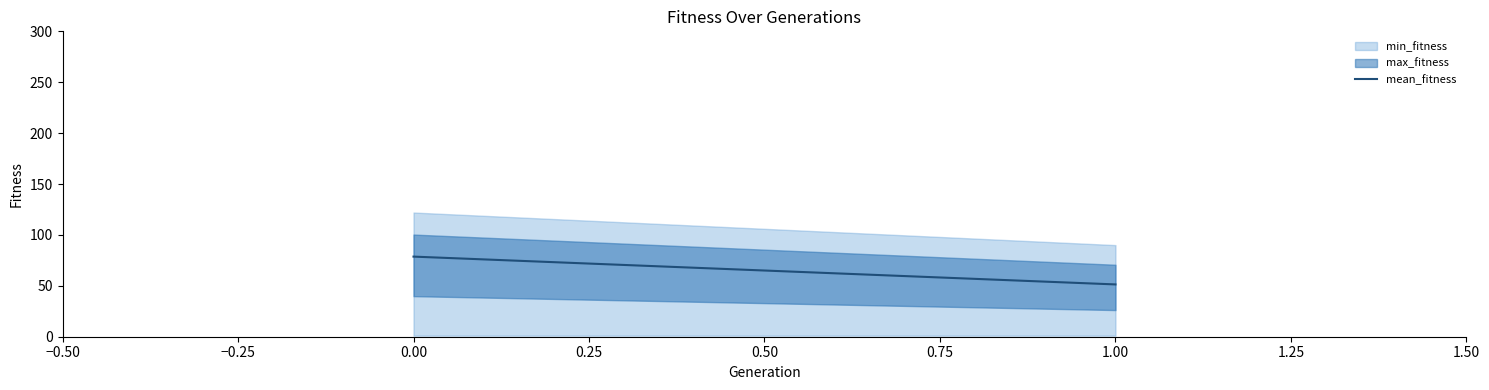

What is the value of the 1st point from the left?

78.7